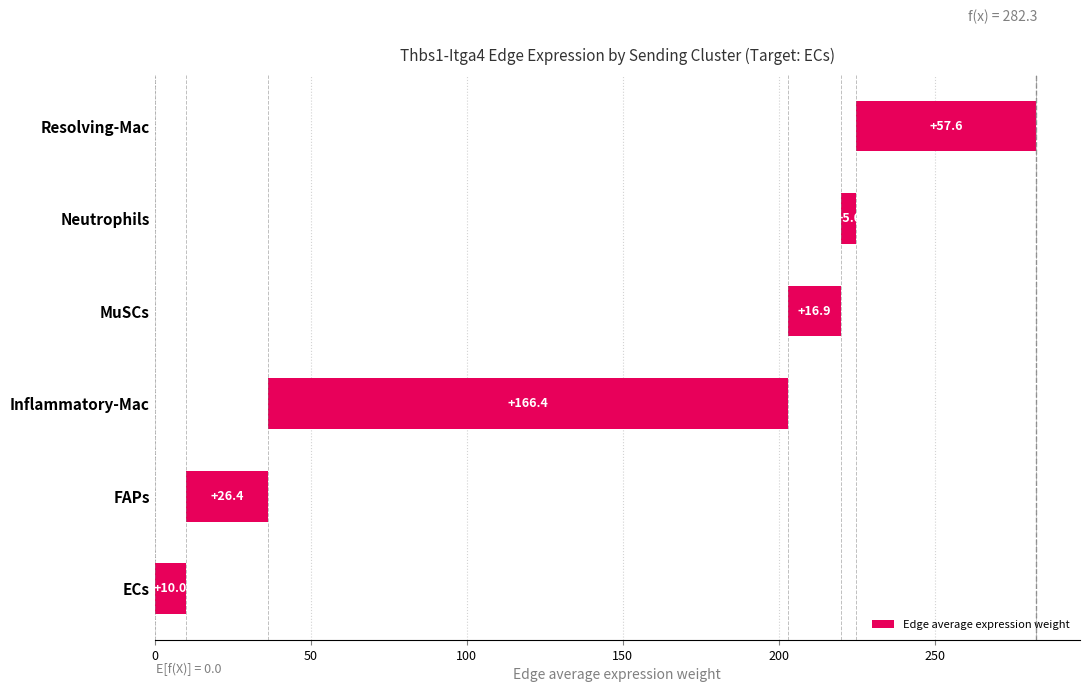

True or false: the data shows 94.1 at Resolving-Mac.

False